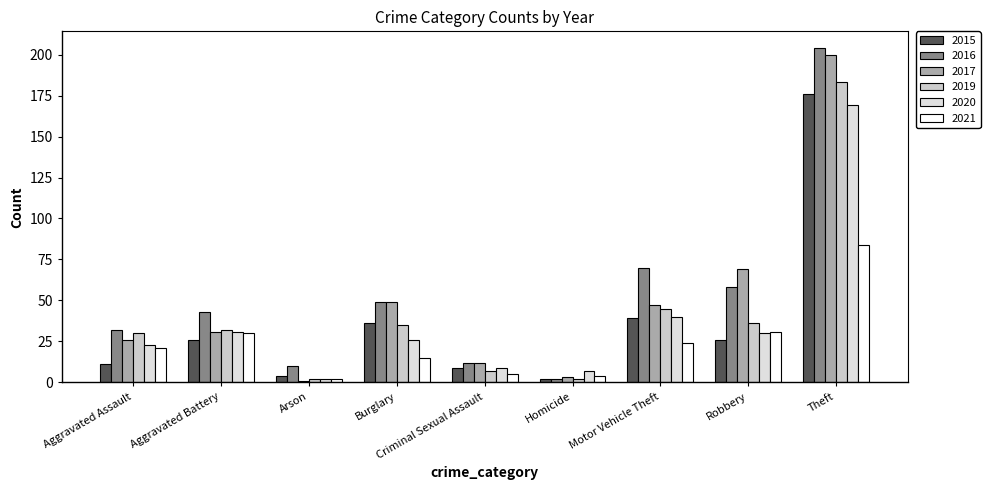

Which series has the largest range (max minus min)?

2016